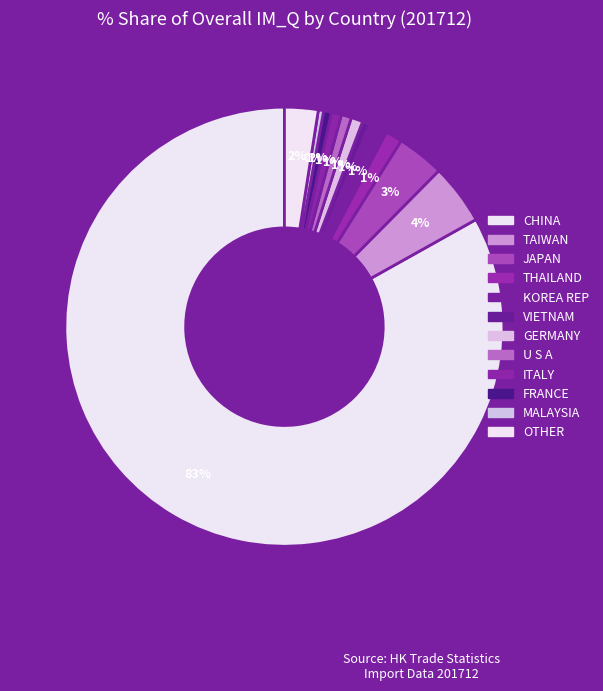

The JAPAN slice represents 3% of the pie. True or false?

True